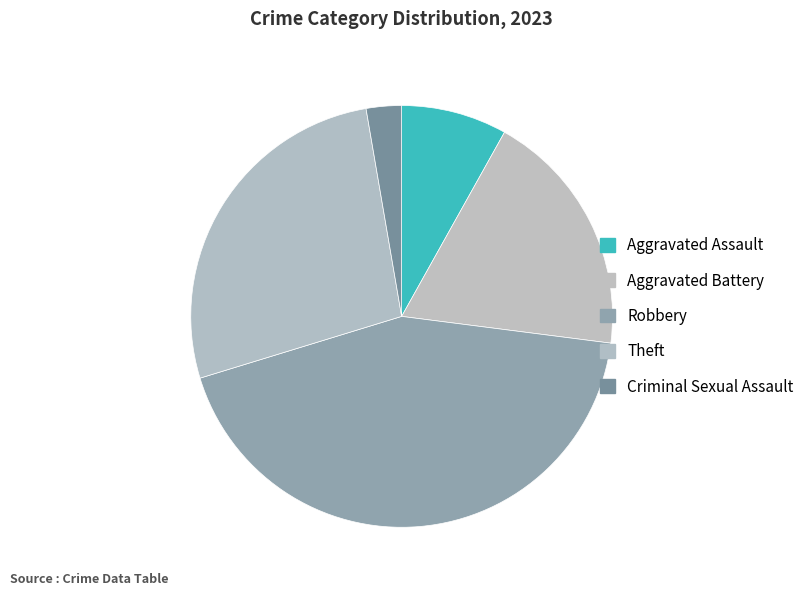

How many slices are in this pie chart?

5